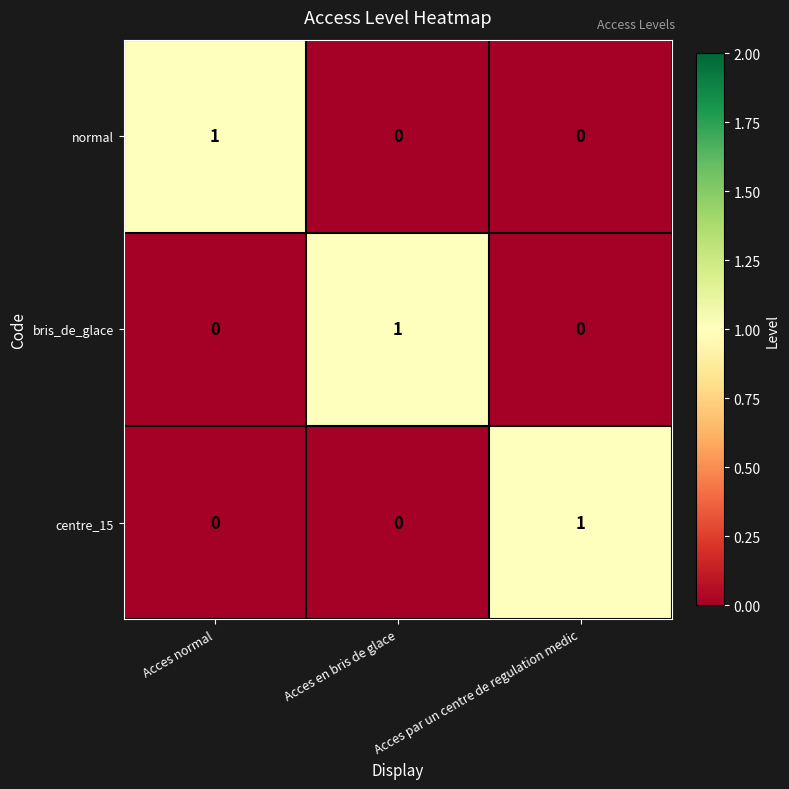

How many positive values does the centre_15 series have?

1